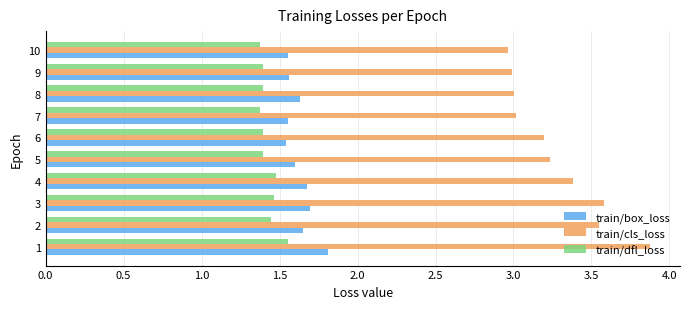

What is the spread (max minus min) of values at 2?

2.1